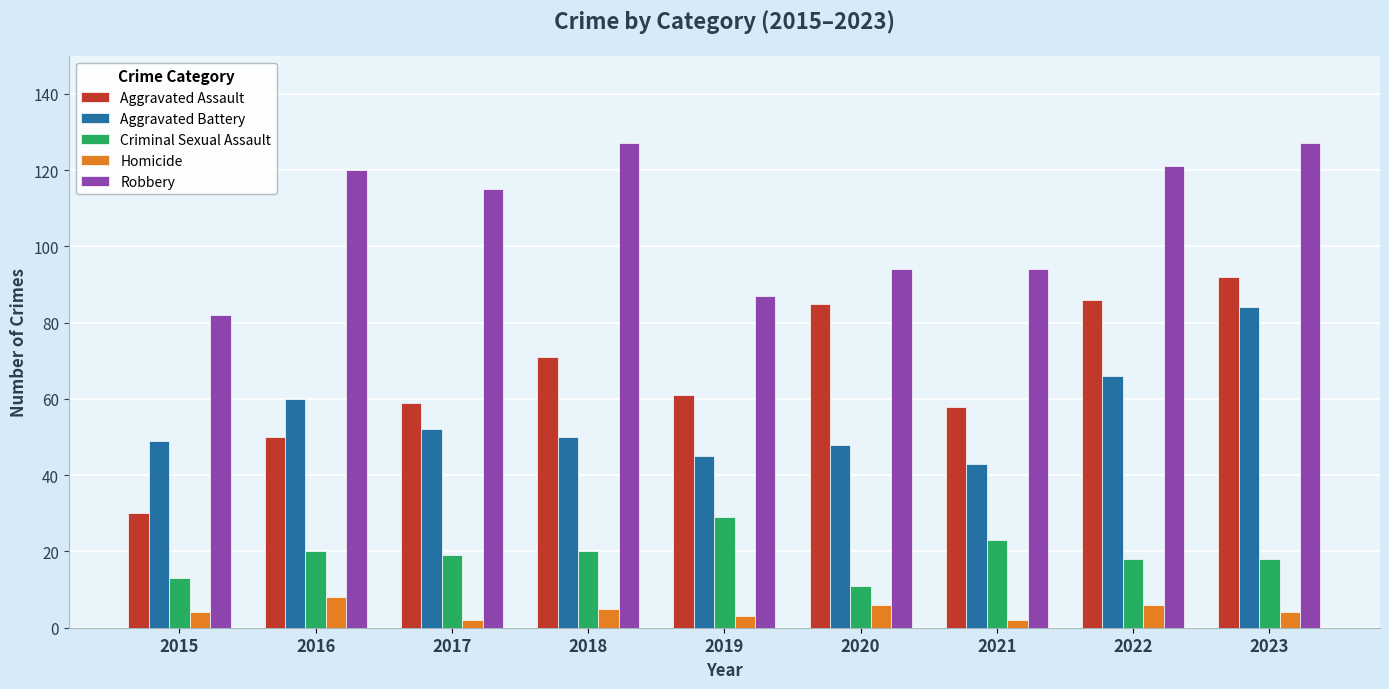

What is the lowest value of the Aggravated Battery series?

43